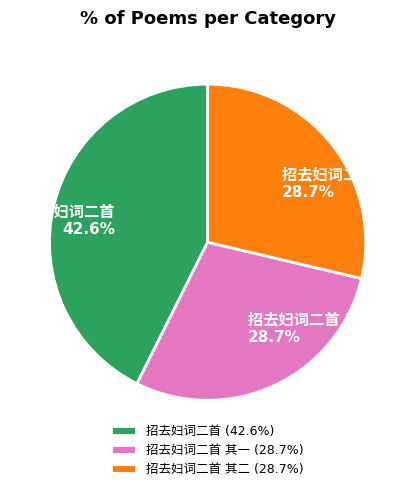

Count the number of slices in the pie.

3